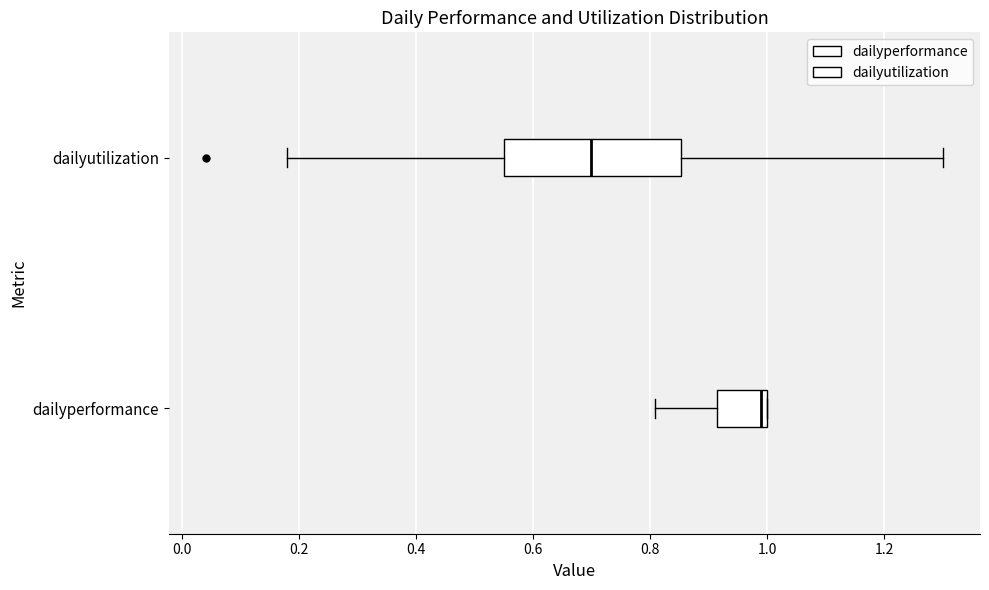

Reading bottom to top, read every box against the x-axis: the position of its median line, the range the box covers, and the ends of its whiskers. The values are not printed on the chart, so give them approximately, as read against the axis.

dailyperformance: median 0.98, box 0.92 to 1.00, whiskers 0.80 to 1.00
dailyutilization: median 0.70, box 0.56 to 0.86, whiskers 0.18 to 1.30